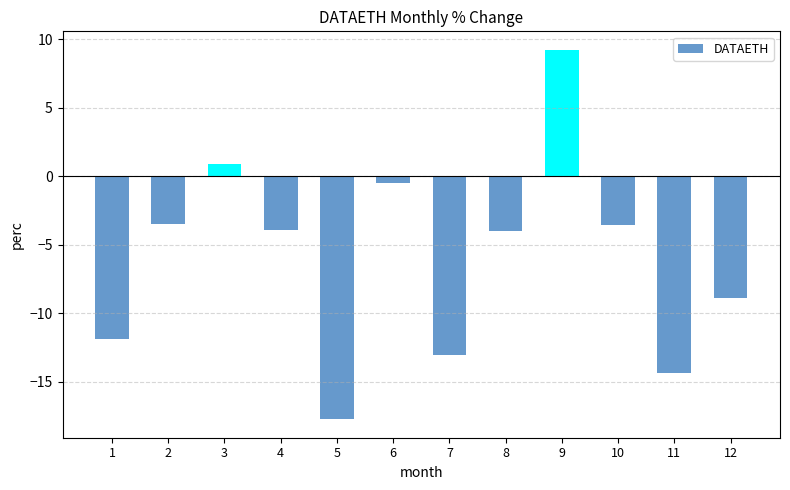

What value does the data have at 4?

-3.9